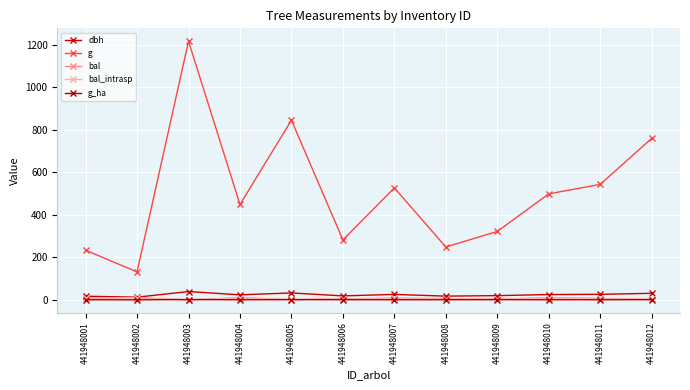

Rank the series at 441948005 from highest to lowest value.

g, dbh, bal, bal_intrasp, g_ha